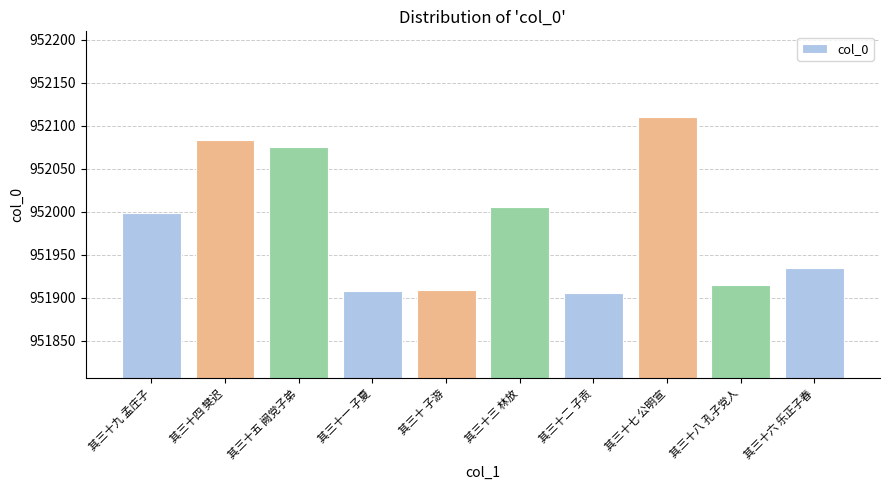

Is it true that the value at 其三十四 樊迟 is 1675757?

False